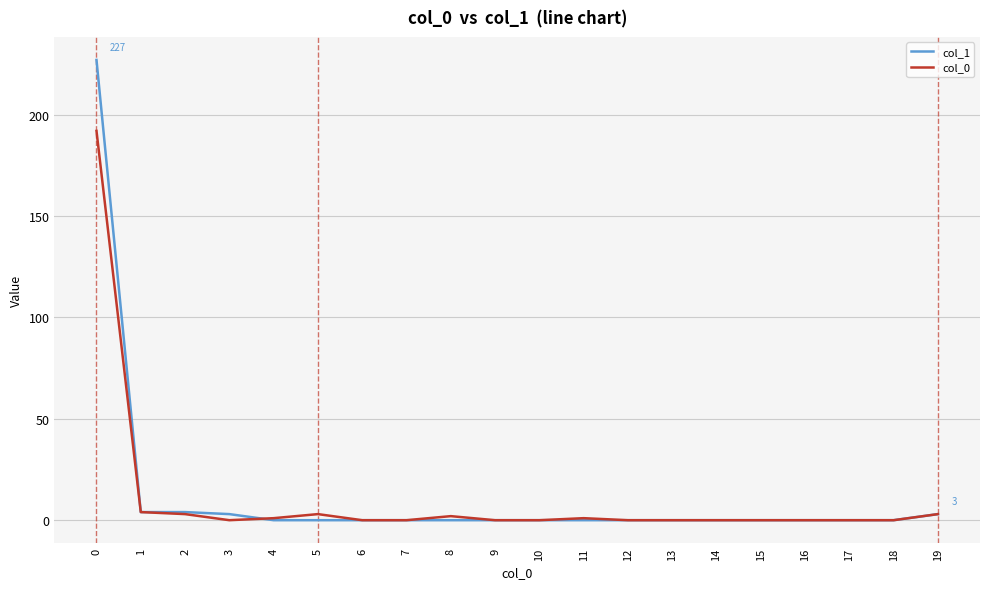

What is the difference between the maximum and second lowest values in the col_0 series?

192